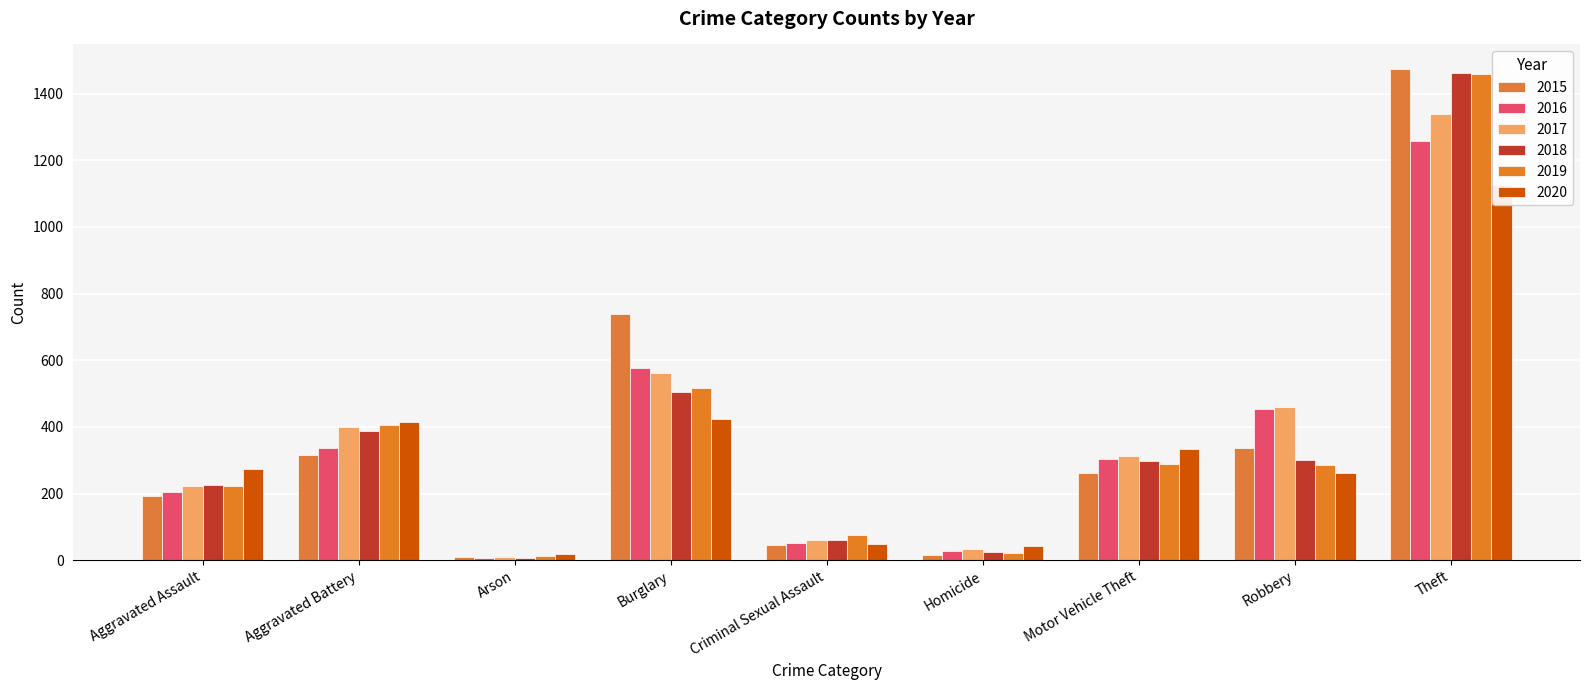

The value of 2019 at Aggravated Battery is 565. True or false?

False